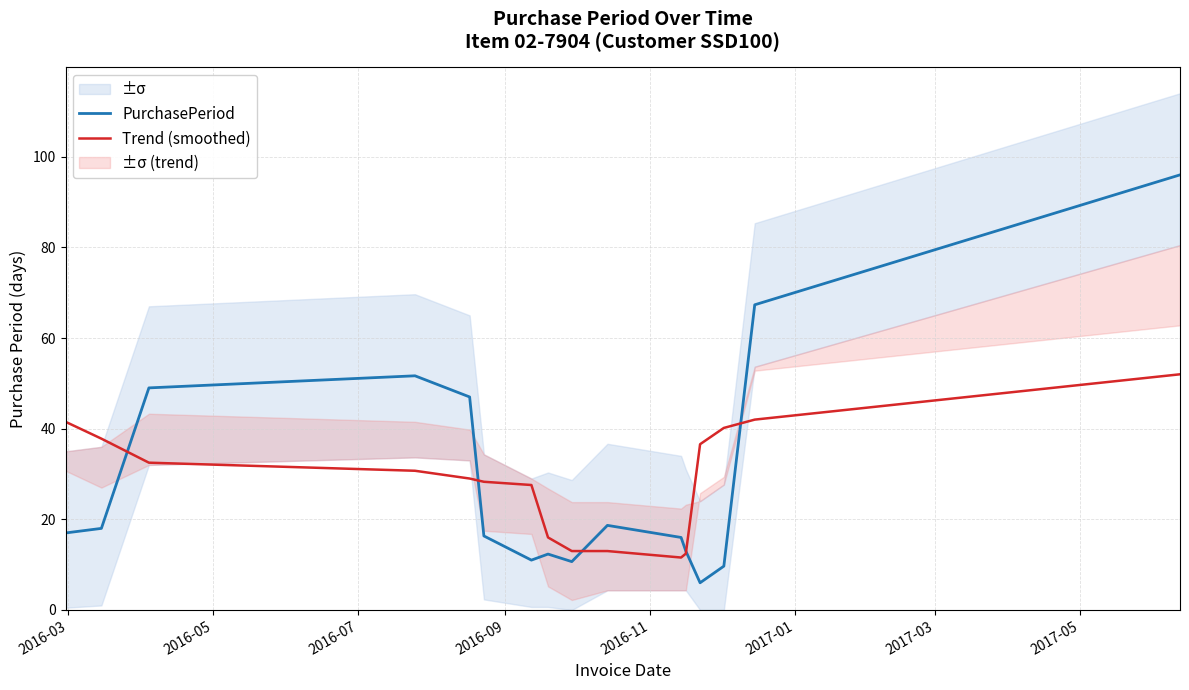

What is the value of the Trend (smoothed) point at the 4th from the left?

30.7